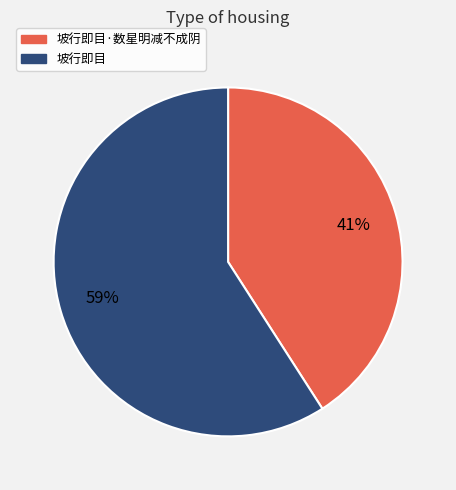

Is there any slice that represents more than half of the pie?

Yes